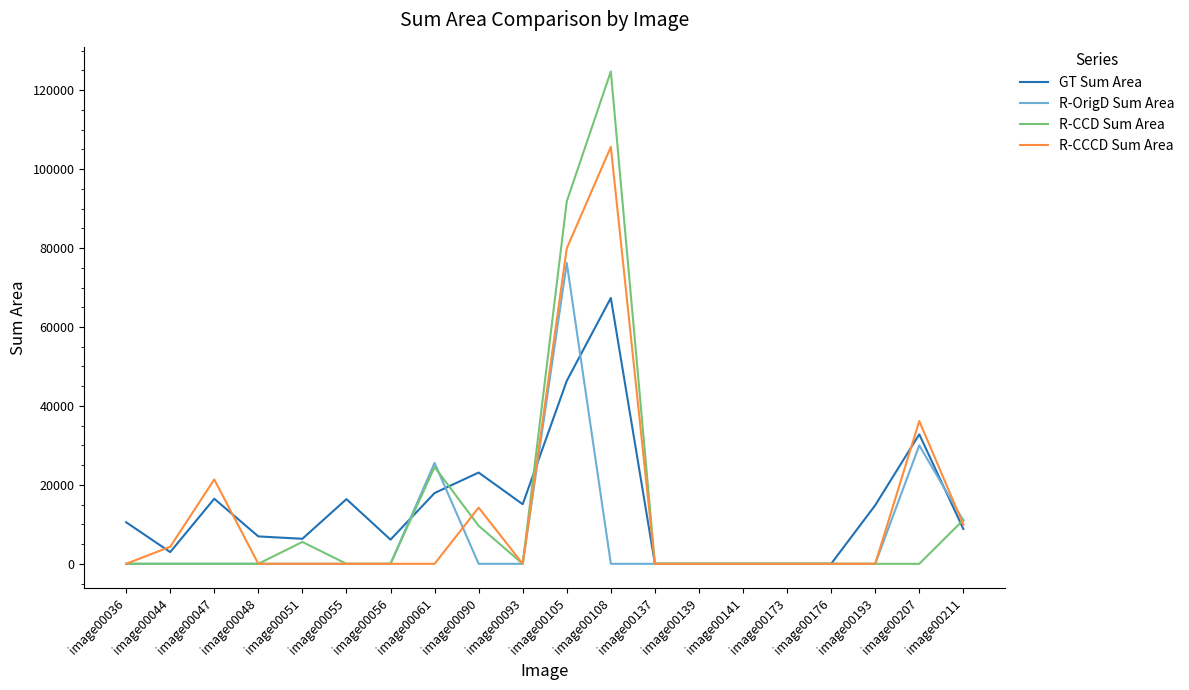

Which series has the largest range (max minus min)?

R-CCD Sum Area